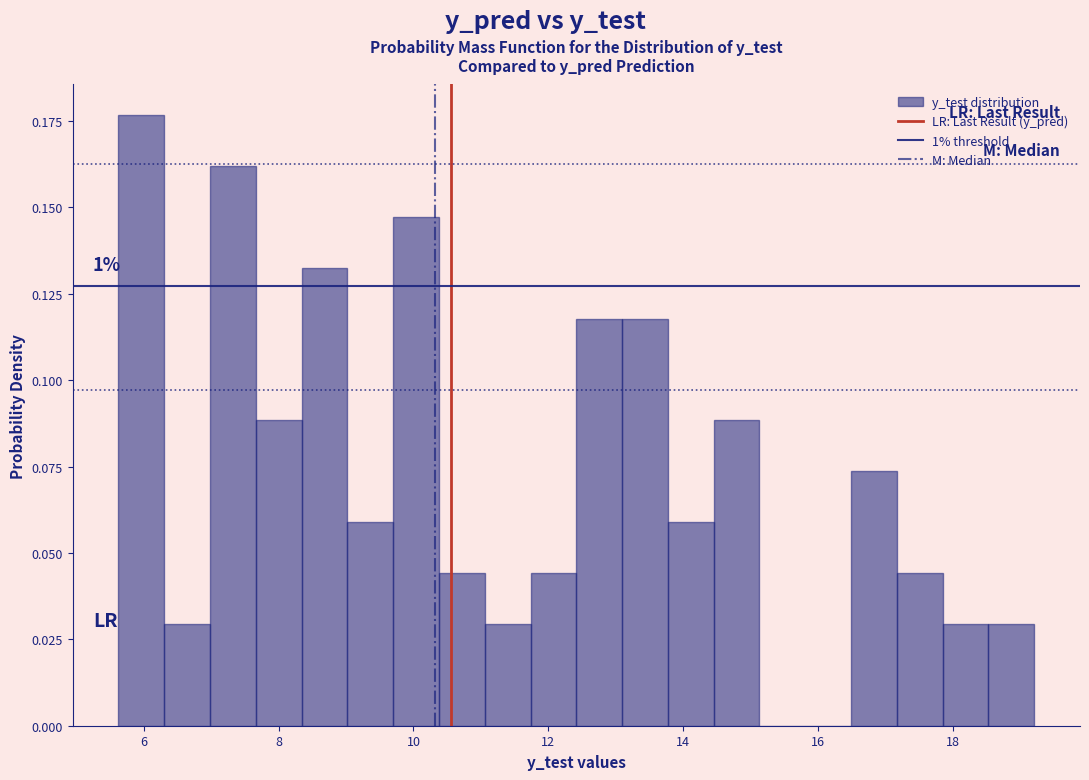

Around what value on the x-axis is the tallest bar? Give the approximate position of its centre, as read against the axis.

6.0